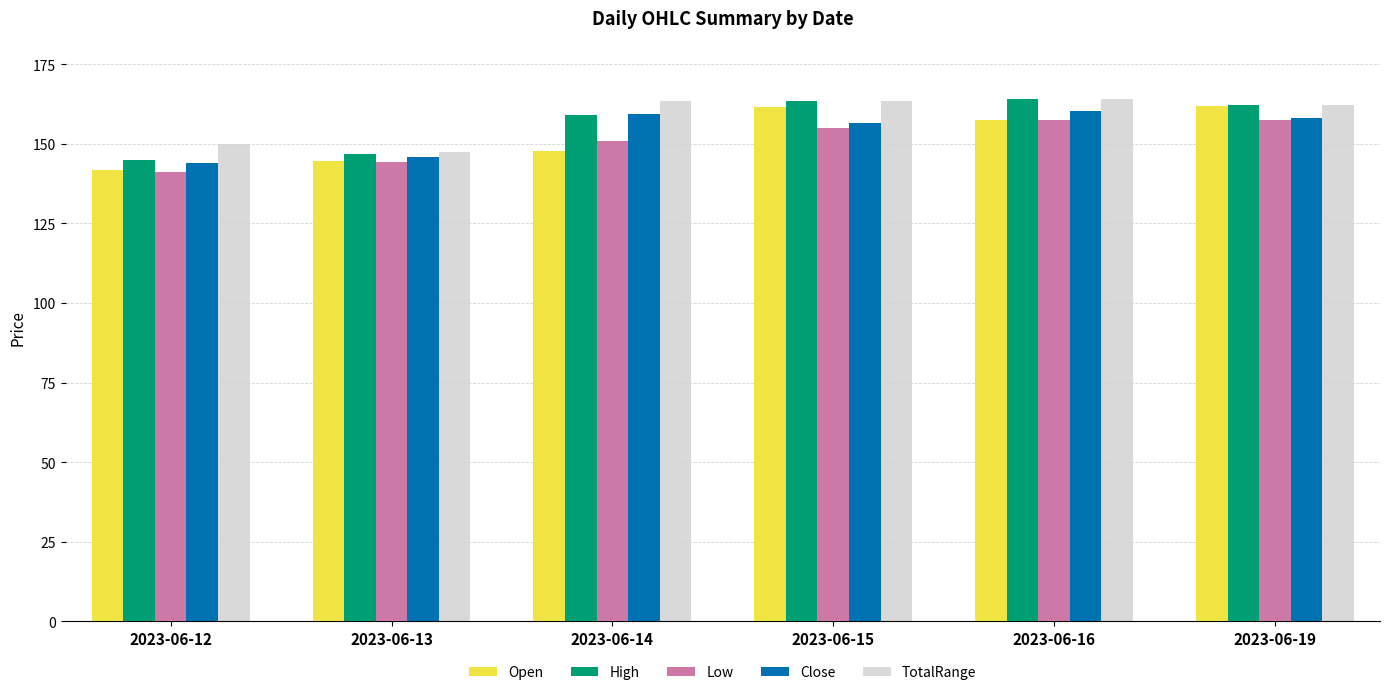

At how many categories does at least one series exceed 146?

6